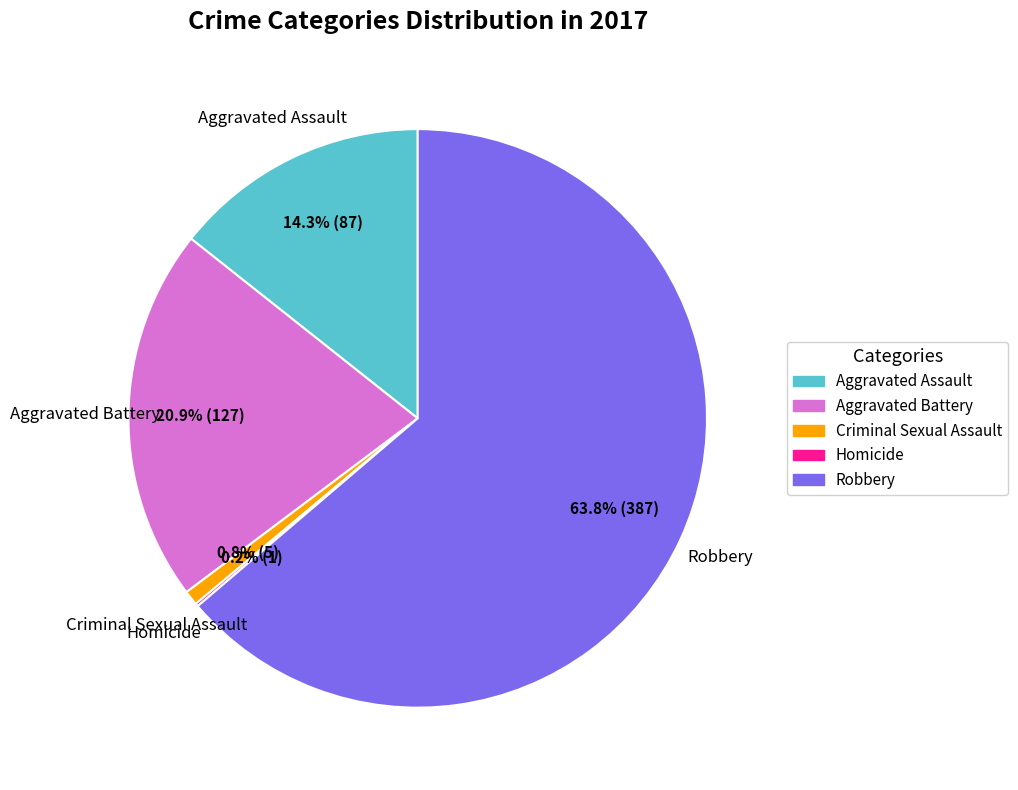

Which slice represents more than half of the pie?

Robbery